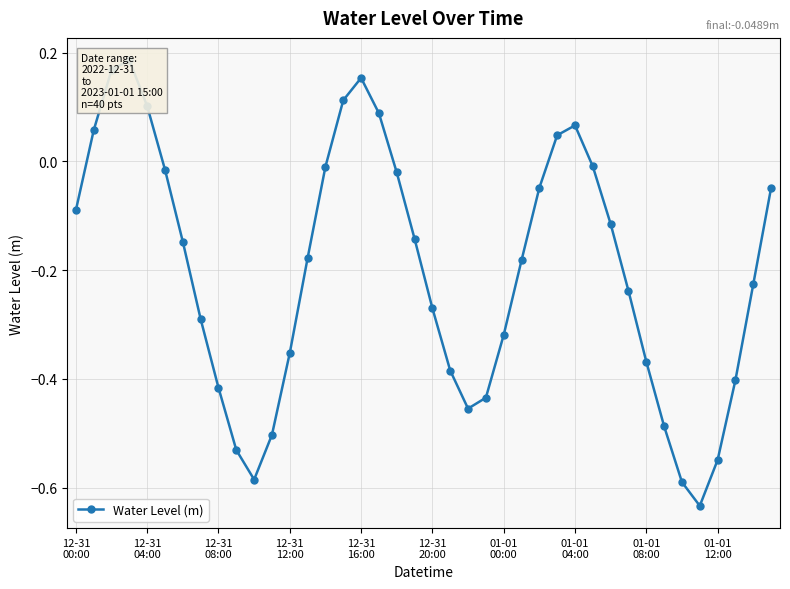

Where is the first local minimum?

10